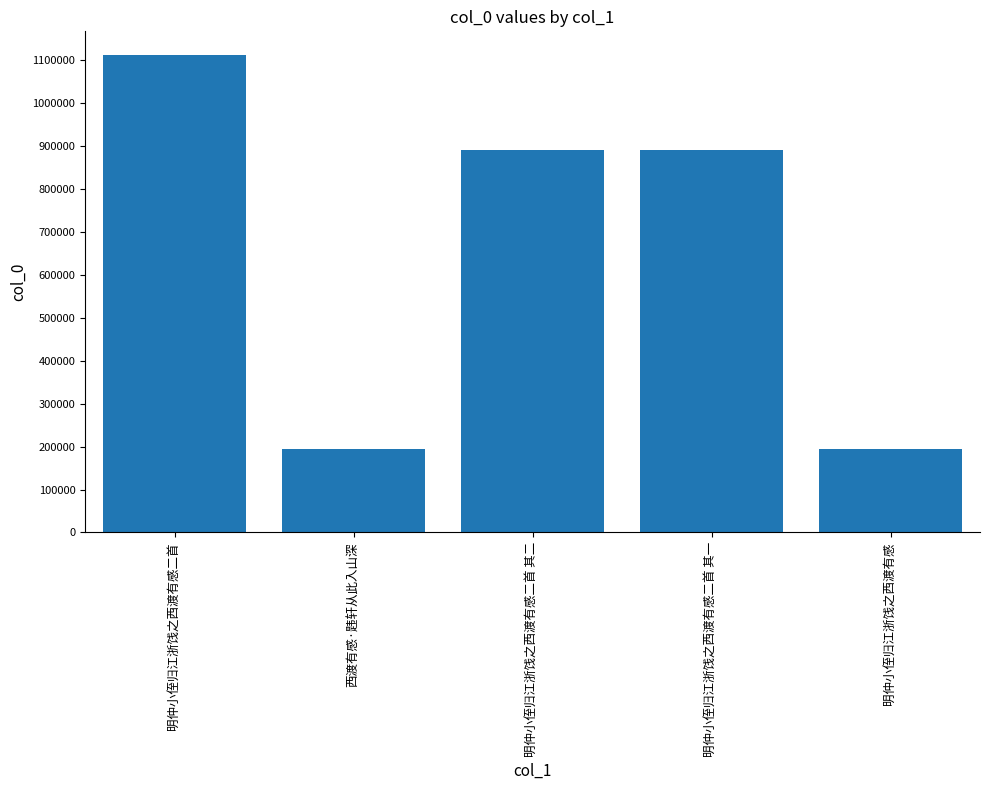

Approximately how many times larger is the value at 明仲小侄归江浙饯之西渡有感 compared to 明仲小侄归江浙饯之西渡有感二首?

0.2